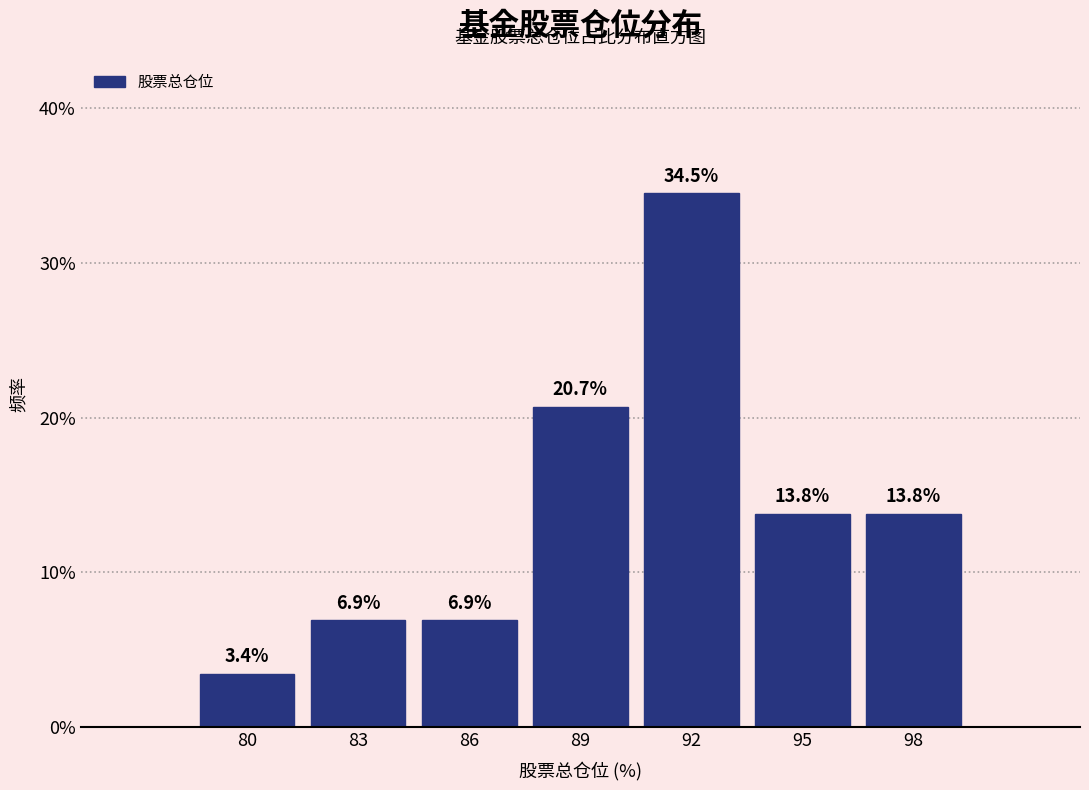

Reading left to right, what are all the values shown in this chart?

3.4	6.9	6.9	20.7	34.5	13.8	13.8